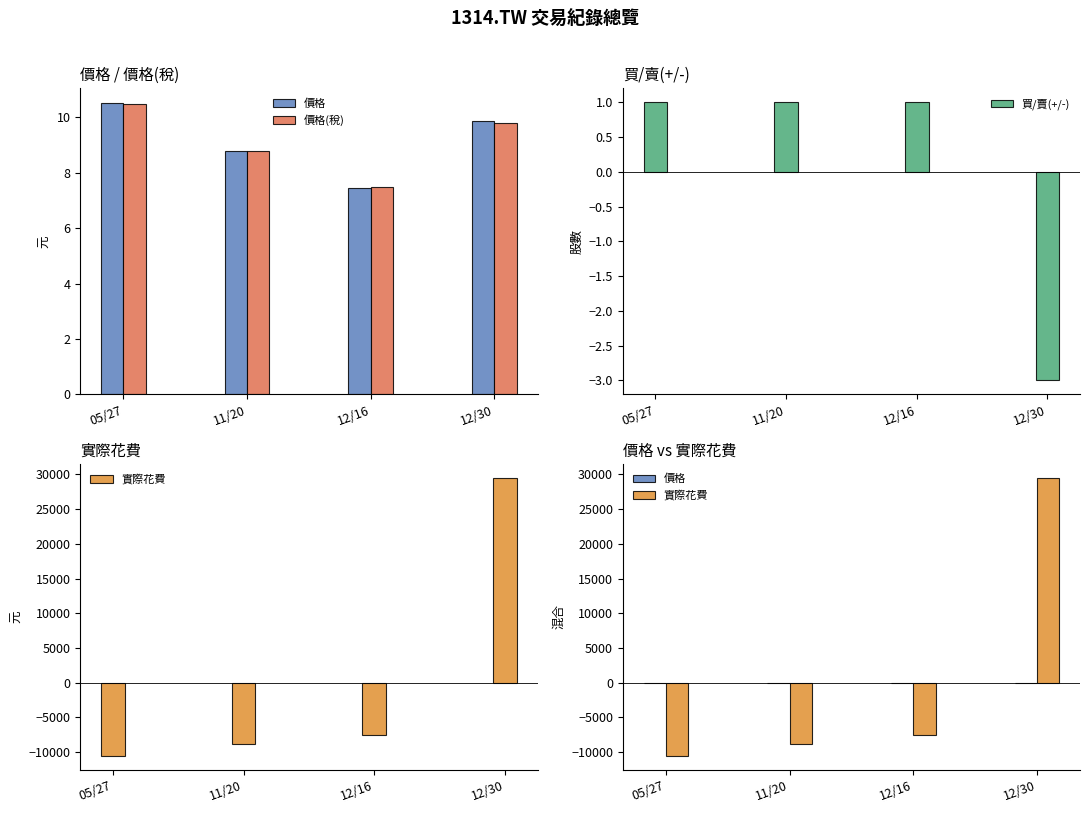

What is the label of the 1st bar from the right?

12/30